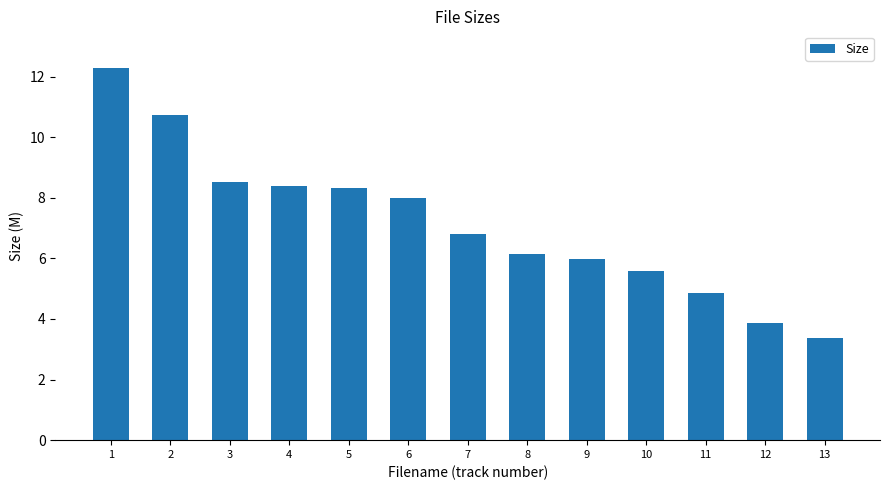

What is the smallest value displayed?

3.4